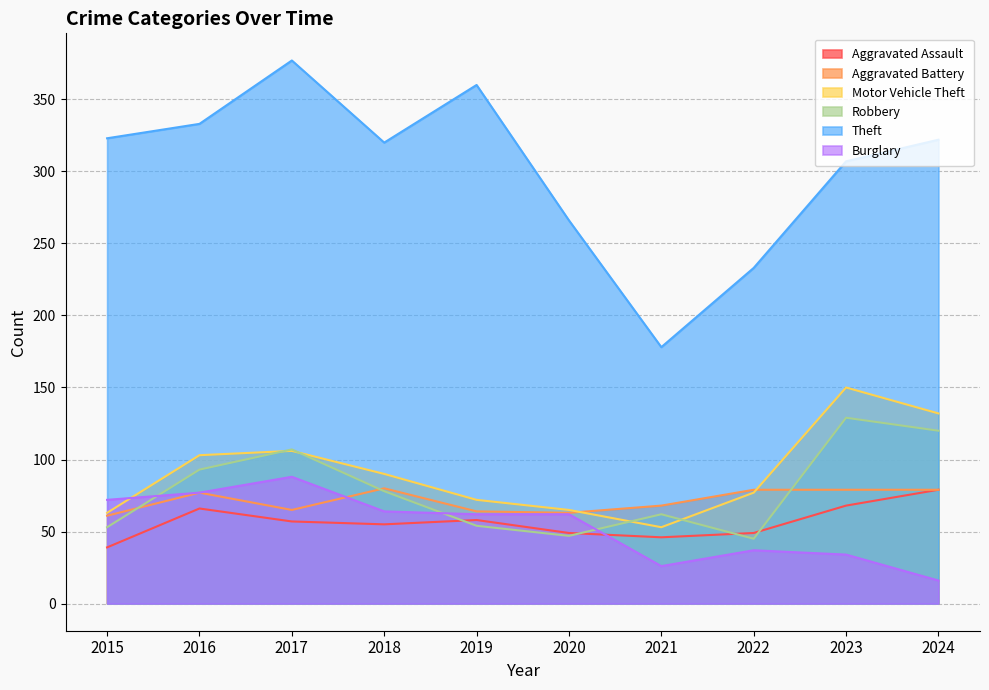

Reading left to right, what are all the values shown in this chart?

Aggravated Assault: 39	66	57	55	58	49	46	49	68	79
Aggravated Battery: 61	77	65	80	64	63	68	79	79	79
Motor Vehicle Theft: 63	103	106	90	72	65	53	77	150	132
Robbery: 53	93	107	78	54	47	62	45	129	120
Theft: 323	333	377	320	360	266	178	233	307	322
Burglary: 72	77	88	64	62	62	26	37	34	16